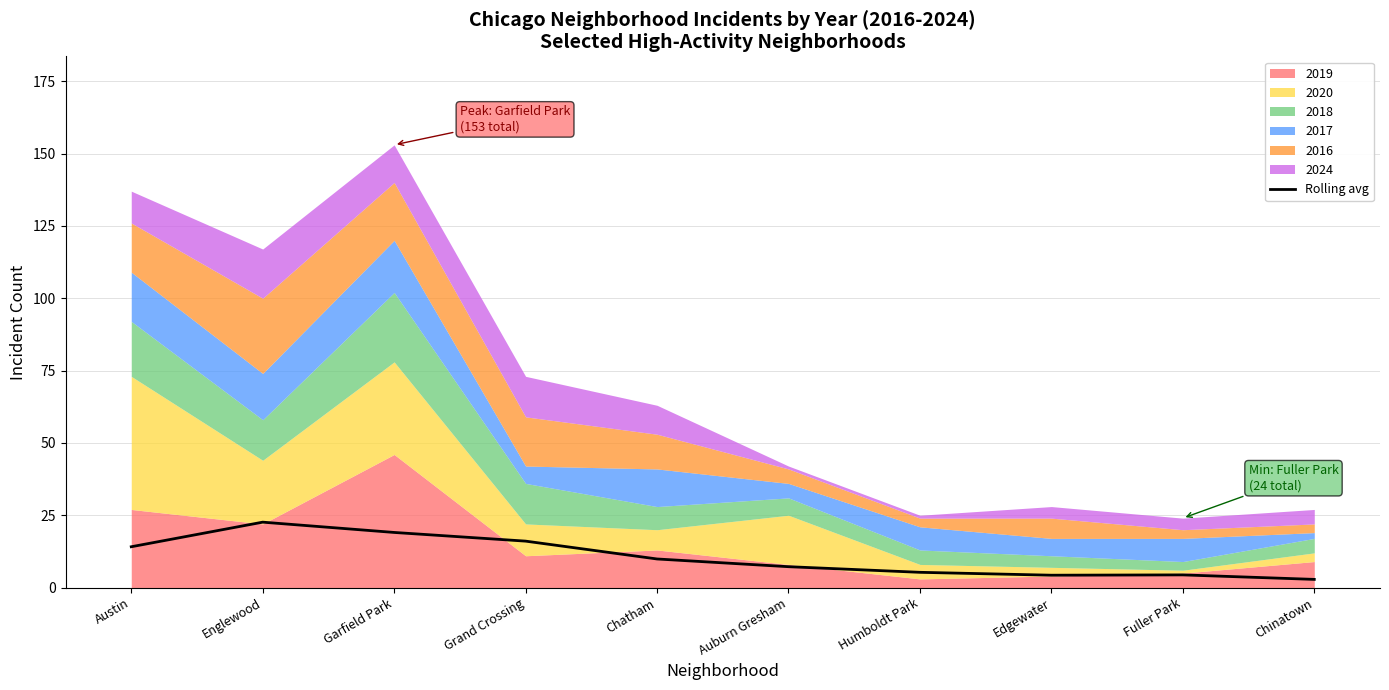

What is the label of the 10th point from the right?

Austin